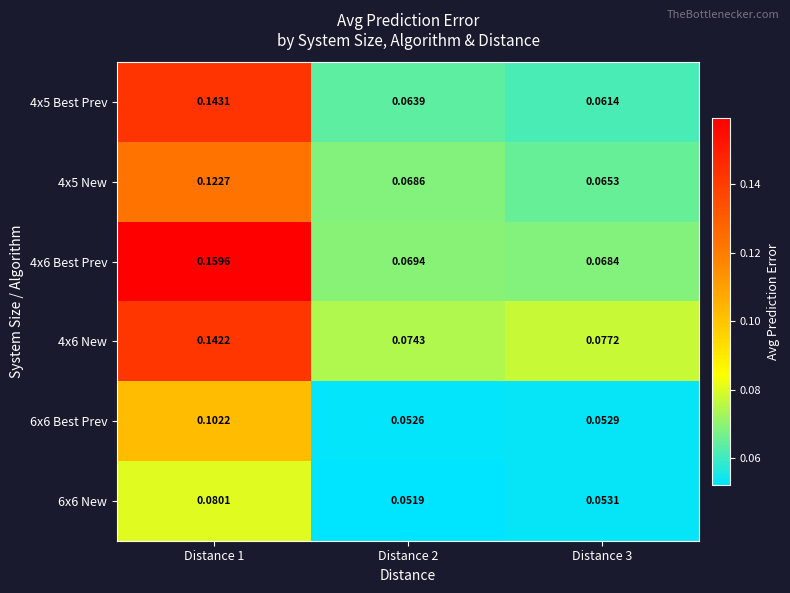

Is the value of 4x5 New at Distance 1 greater than the value of 6x6 Best Prev at Distance 1?

Yes